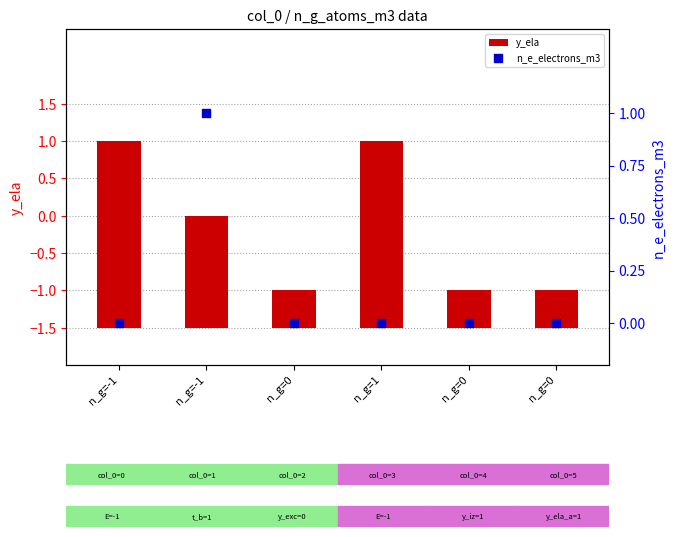

Which series has the widest spread of Y values?

y_ela